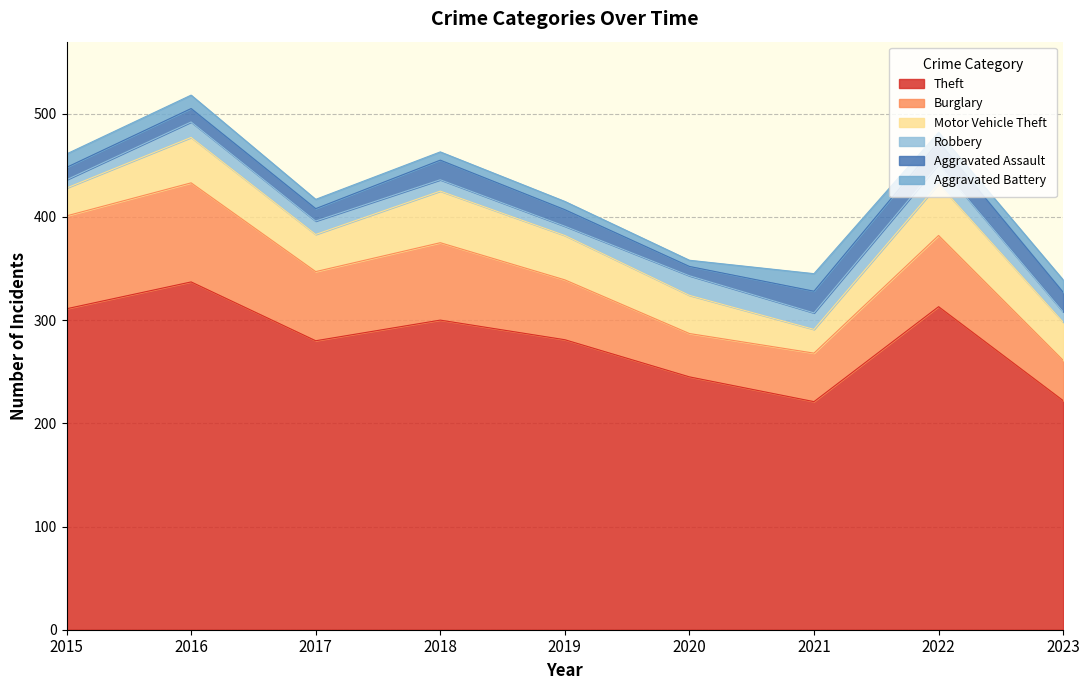

What is the minimum value for Aggravated Assault?

9